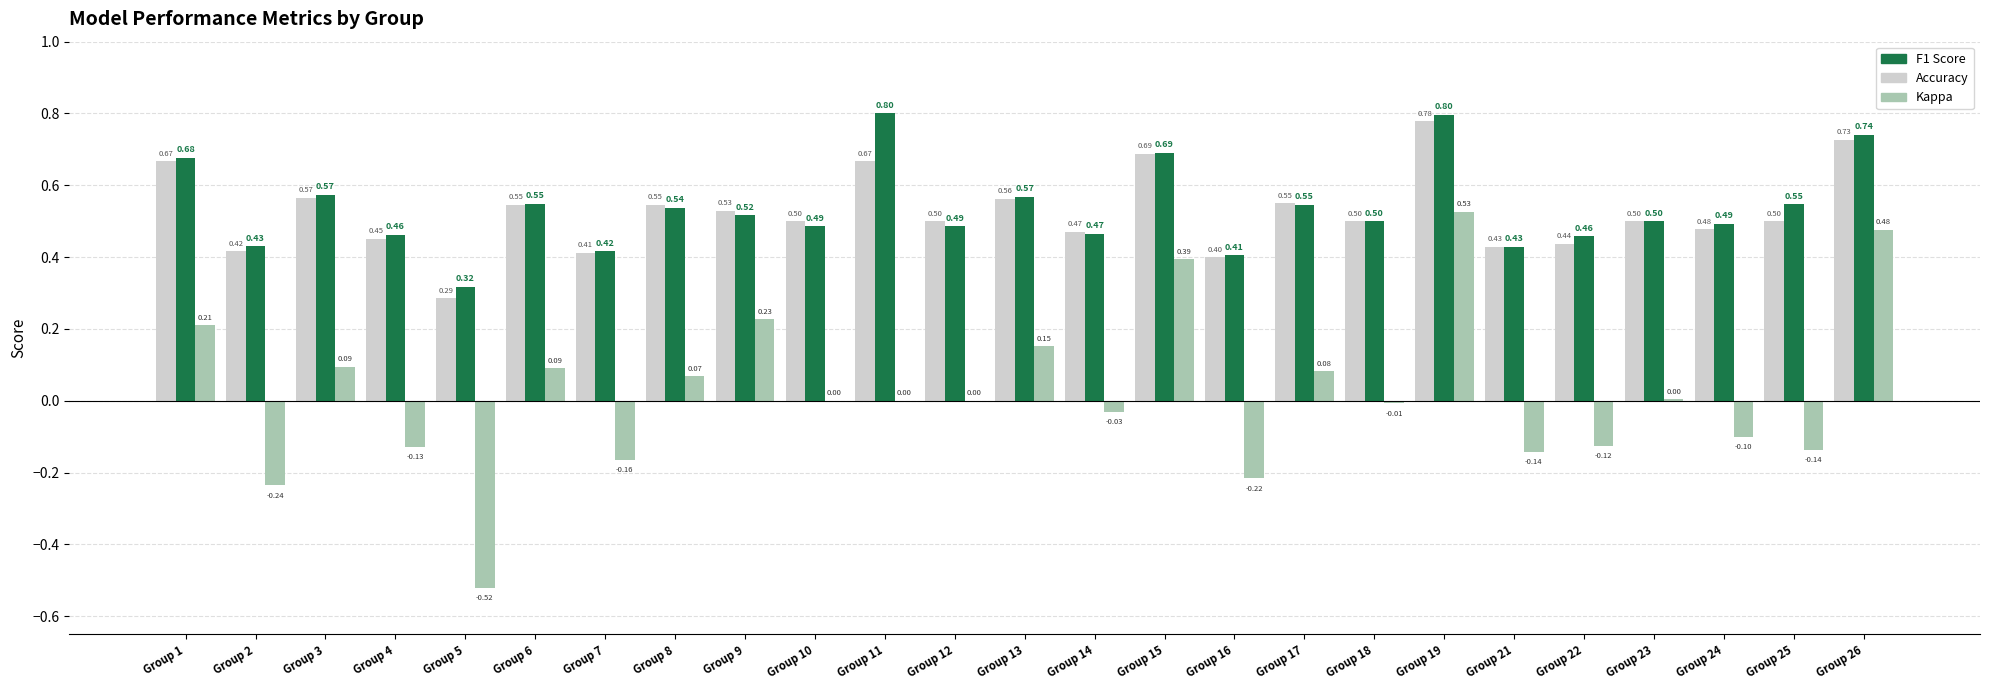

What is the total value across all series at Group 24?

0.9